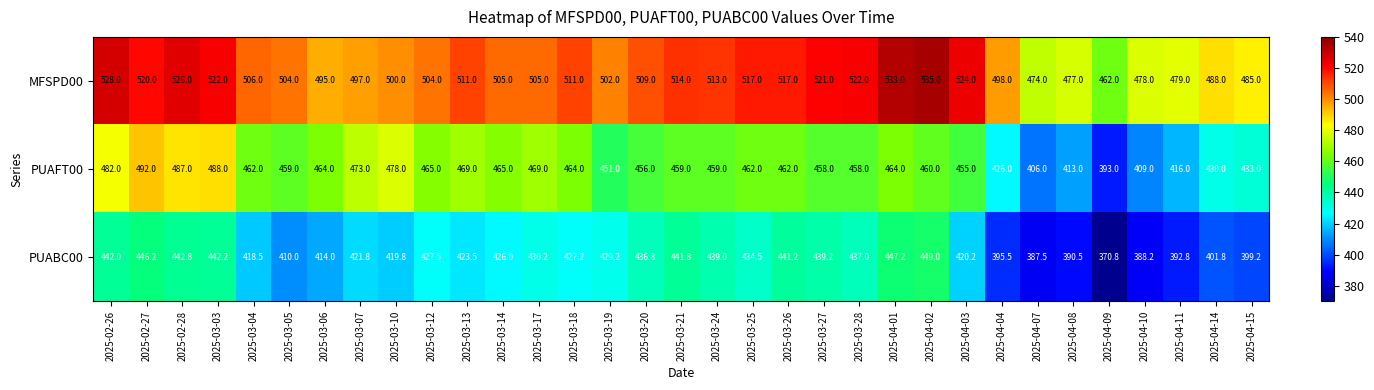

Rank the series by their average value, from highest to lowest.

MFSPD00, PUAFT00, PUABC00